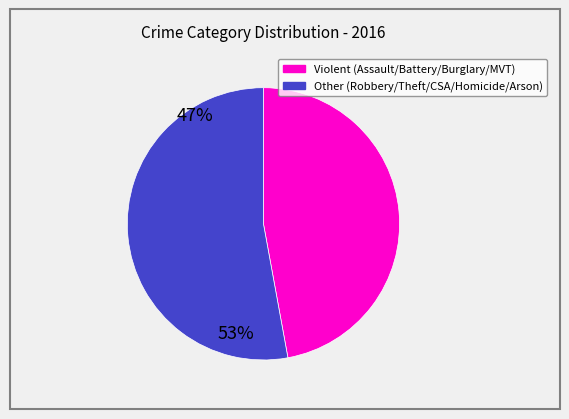

Is there a majority slice in this chart?

Yes